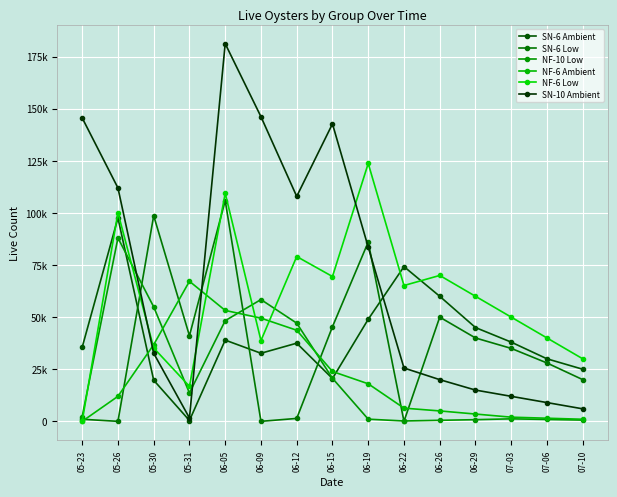

Rank the series by their maximum value, from lowest to highest.

NF-6 Ambient, NF-10 Low, SN-6 Ambient, SN-6 Low, NF-6 Low, SN-10 Ambient